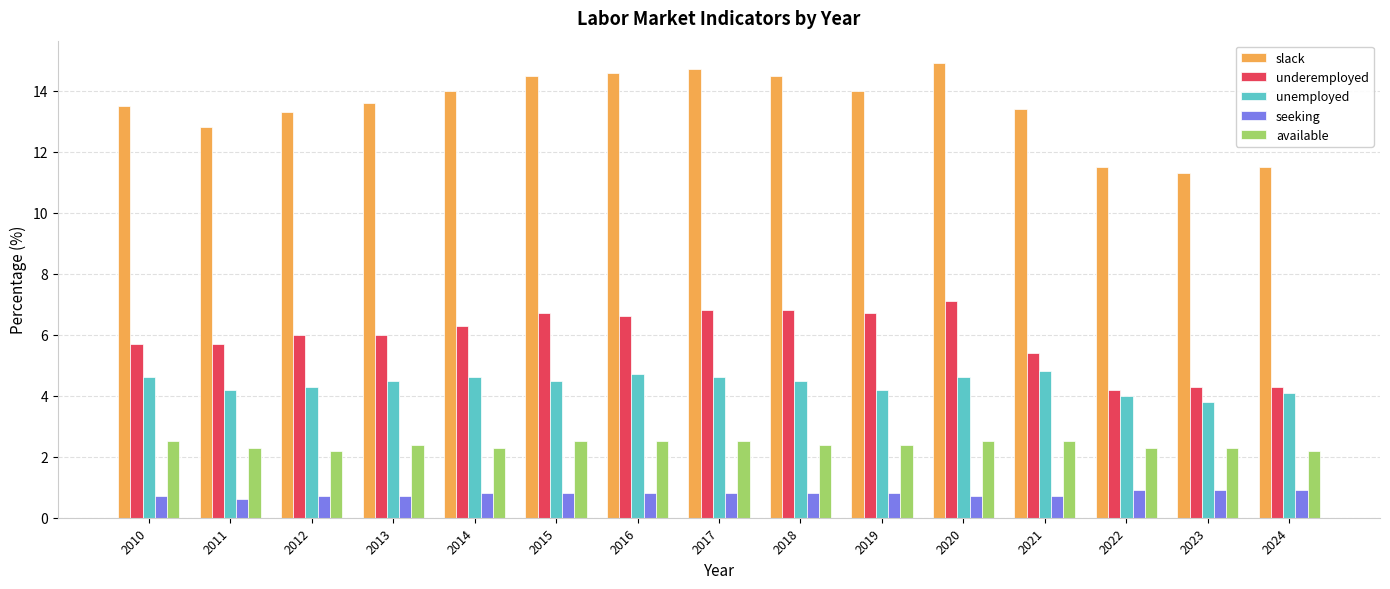

Reading left to right, list all the values displayed in this chart.

slack: 2010=13.5	2011=12.8	2012=13.3	2013=13.6	2014=14.0	2015=14.5	2016=14.6	2017=14.7	2018=14.5	2019=14.0	2020=14.9	2021=13.4	2022=11.5	2023=11.3	2024=11.5
underemployed: 2010=5.7	2011=5.7	2012=6.0	2013=6.0	2014=6.3	2015=6.7	2016=6.6	2017=6.8	2018=6.8	2019=6.7	2020=7.1	2021=5.4	2022=4.2	2023=4.3	2024=4.3
unemployed: 2010=4.6	2011=4.2	2012=4.3	2013=4.5	2014=4.6	2015=4.5	2016=4.7	2017=4.6	2018=4.5	2019=4.2	2020=4.6	2021=4.8	2022=4.0	2023=3.8	2024=4.1
seeking: 2010=0.7	2011=0.6	2012=0.7	2013=0.7	2014=0.8	2015=0.8	2016=0.8	2017=0.8	2018=0.8	2019=0.8	2020=0.7	2021=0.7	2022=0.9	2023=0.9	2024=0.9
available: 2010=2.5	2011=2.3	2012=2.2	2013=2.4	2014=2.3	2015=2.5	2016=2.5	2017=2.5	2018=2.4	2019=2.4	2020=2.5	2021=2.5	2022=2.3	2023=2.3	2024=2.2